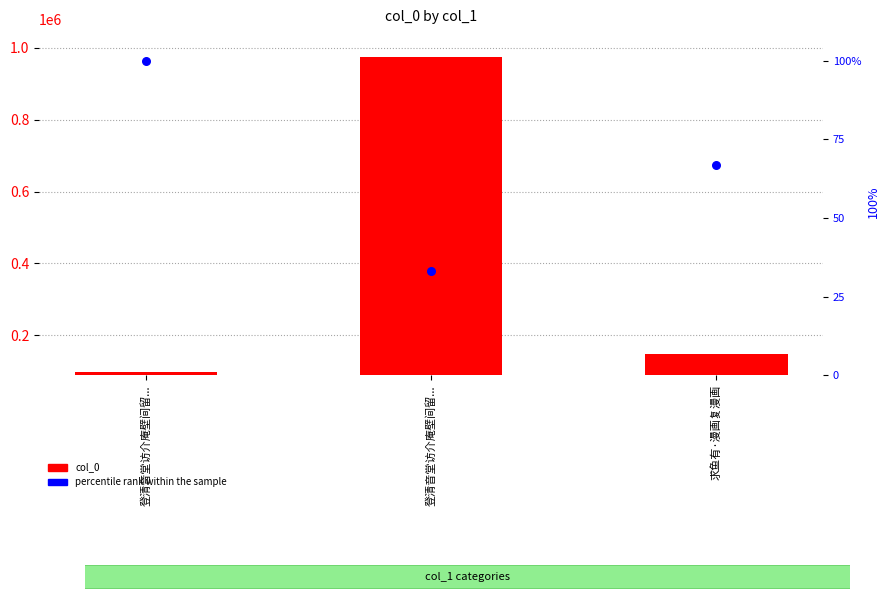

What are all the series names shown in the legend?

col_0, percentile rank within the sample